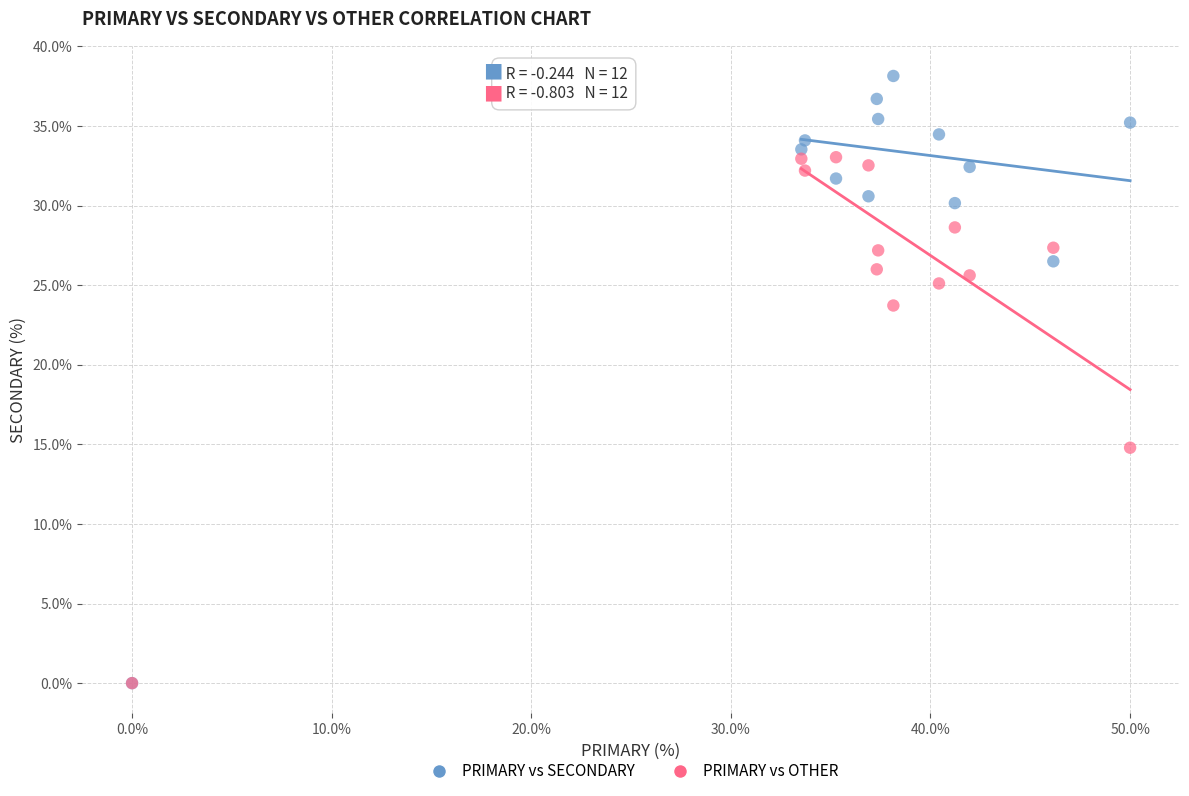

In the PRIMARY vs OTHER series, what Y value is closest to 16?

14.8